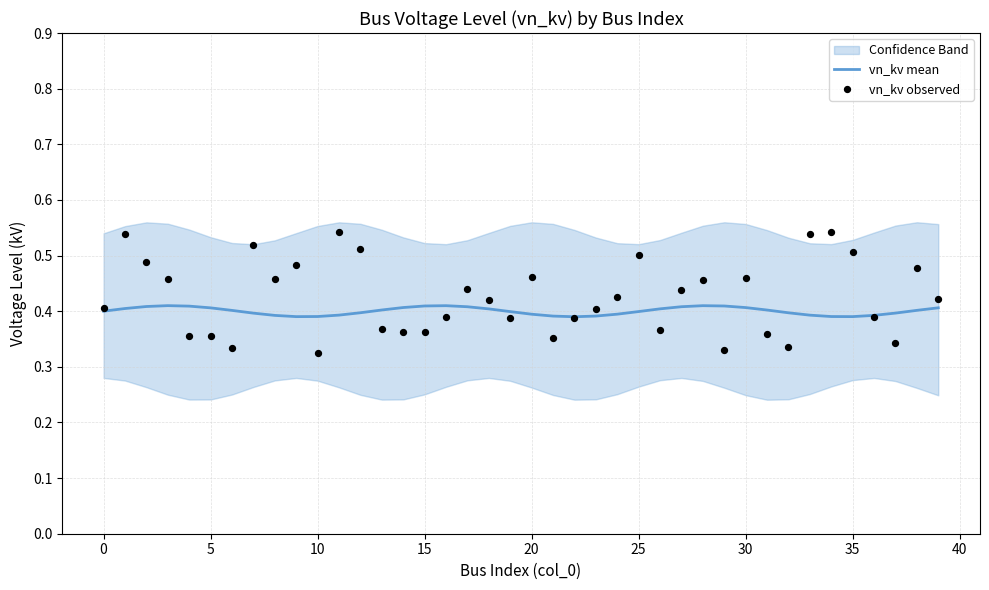

At how many categories does at least one series exceed 0?

40